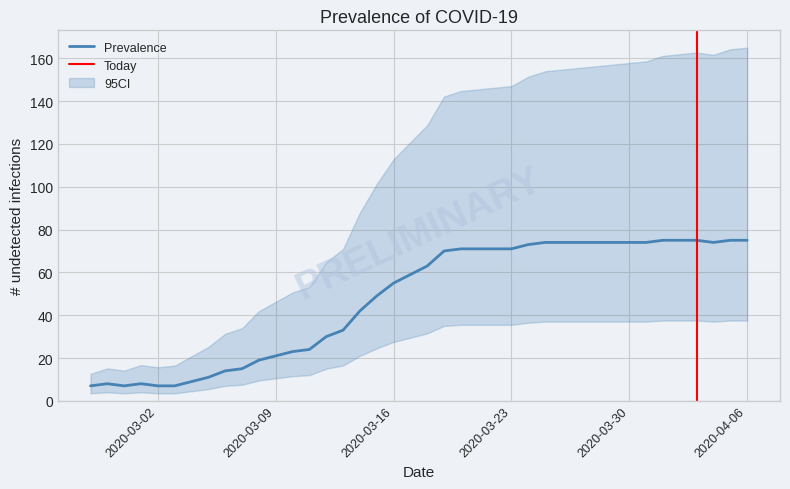

What is the change in value from 2020-03-08 to 2020-03-10?

+4